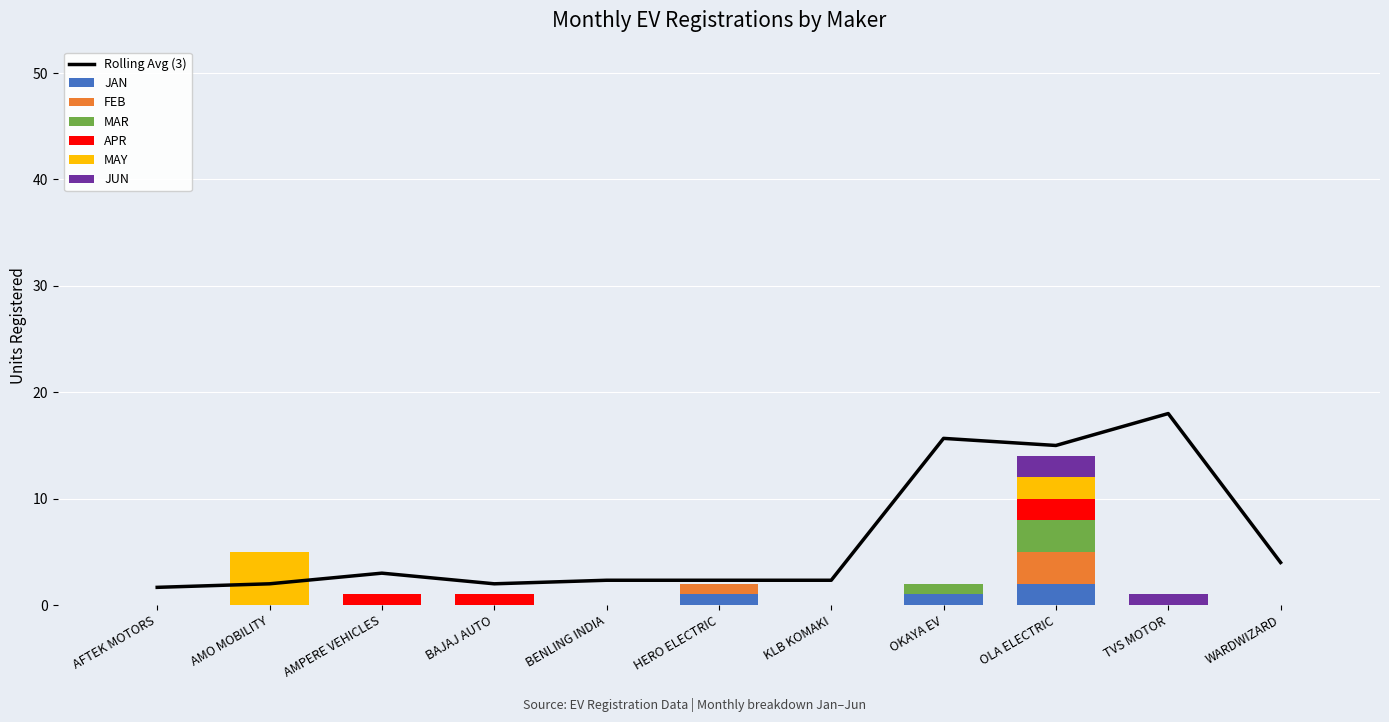

What is the difference between the maximum and minimum values in the APR series?

2